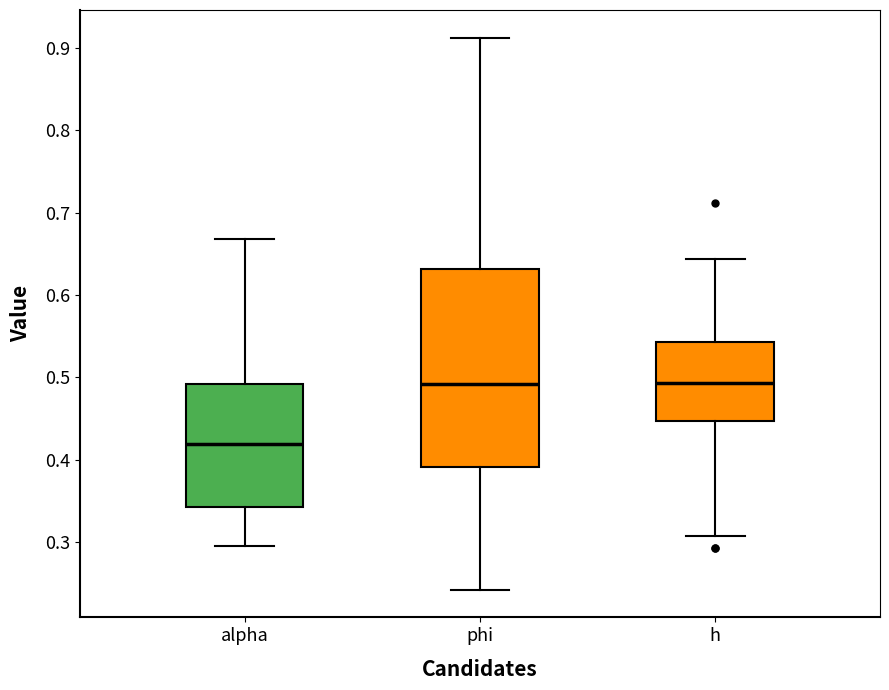

Which box's median line is the lowest?

alpha